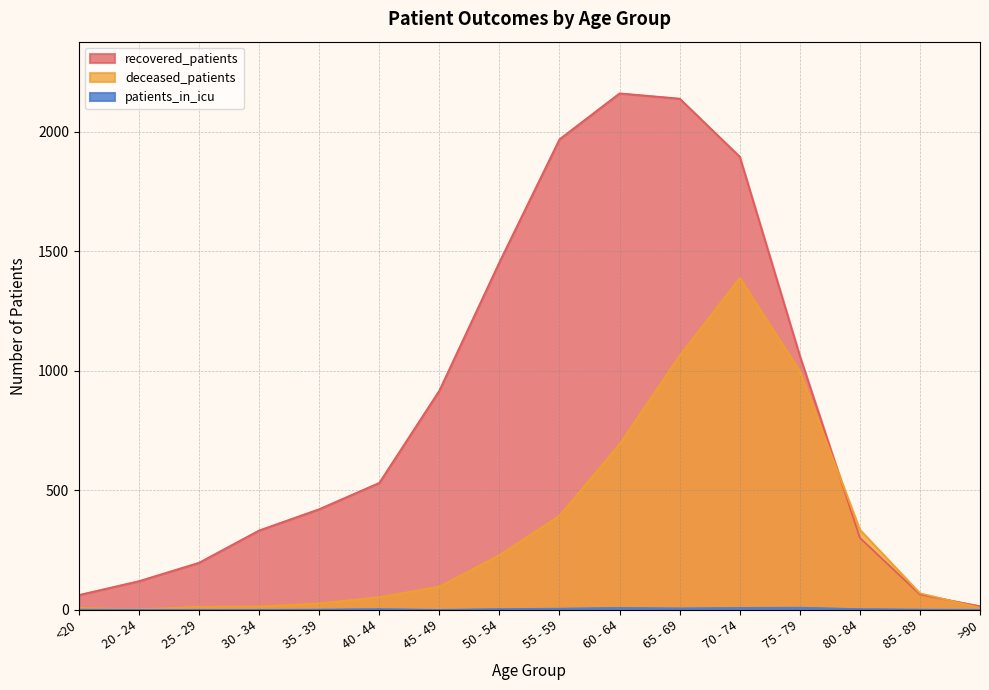

What is the total value across all series at 45 - 49?

1014